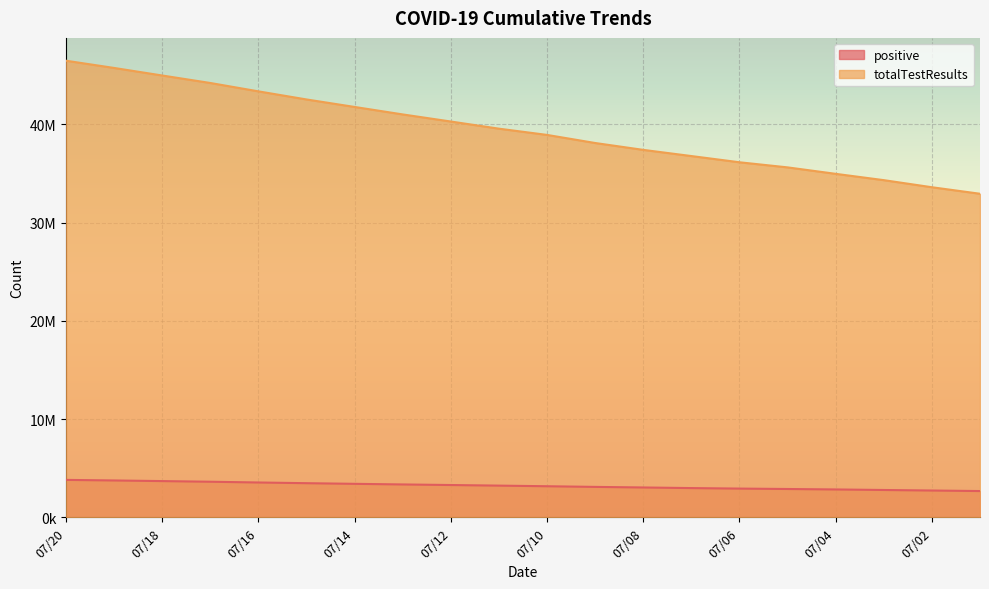

What is the minimum value shown in the chart?

2678418